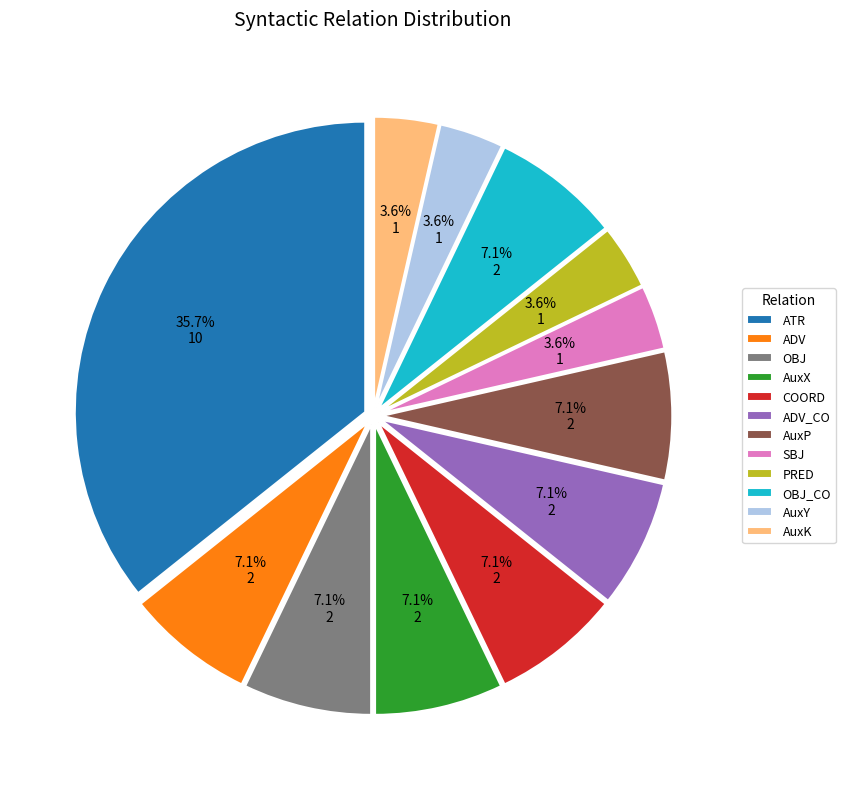

To the nearest percent, what is the difference between the largest and smallest slice percentages?

32%